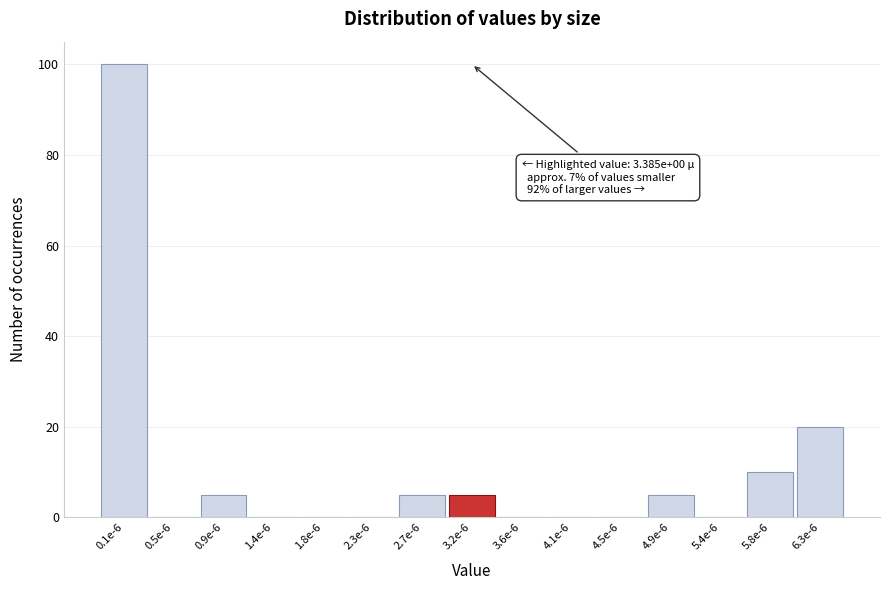

Reading left to right, extract all data points from this chart.

0.1e-6=100	0.5e-6=0	0.9e-6=5	1.4e-6=0	1.8e-6=0	2.3e-6=0	2.7e-6=5	3.2e-6=5	3.6e-6=0	4.1e-6=0	4.5e-6=0	4.9e-6=5	5.4e-6=0	5.8e-6=10	6.3e-6=20